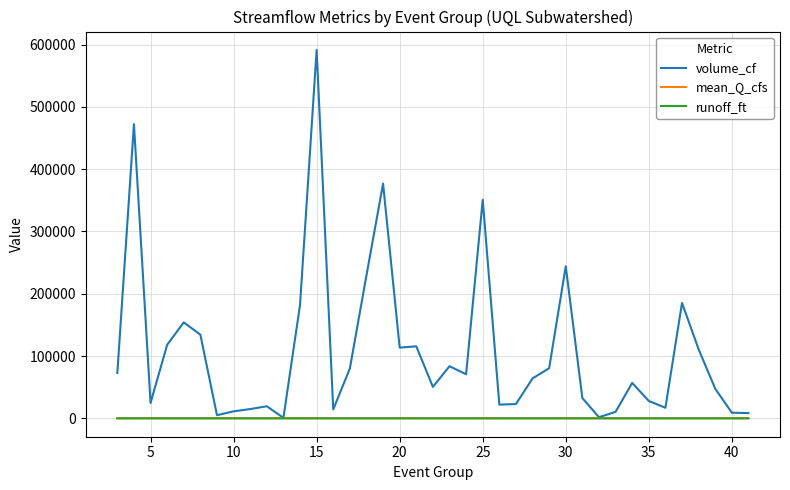

What is the greatest value displayed?

591244.1